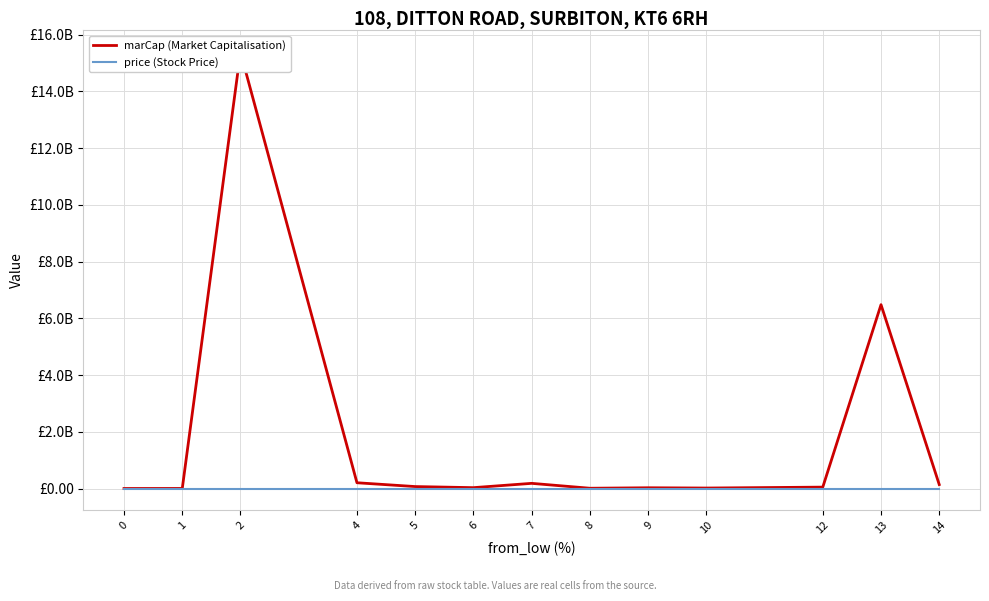

At 1, list the series in order from smallest to largest.

price (Stock Price), marCap (Market Capitalisation)